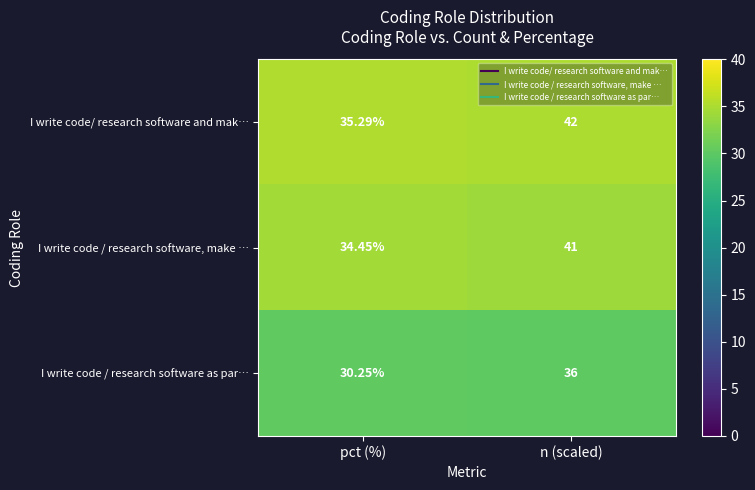

Between pct (%) and n (scaled), which series saw the biggest shift?

I write code/ research software and mak…